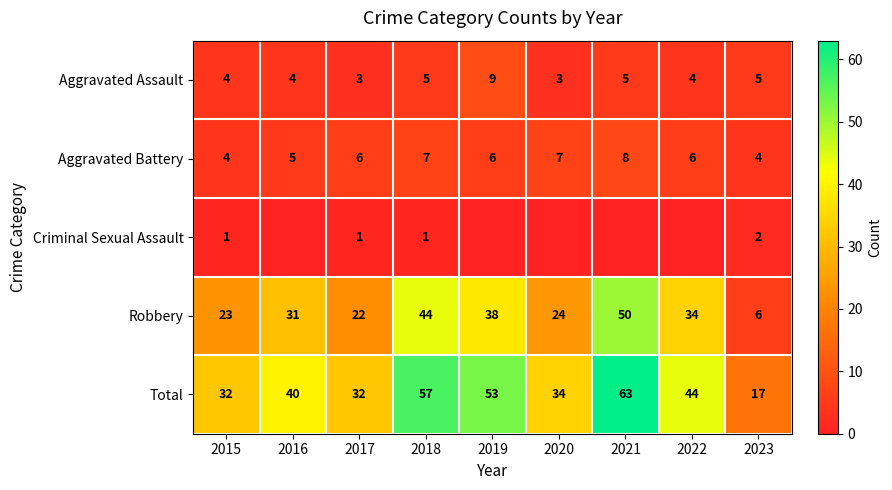

How many values in the Aggravated Battery series are below 6?

3